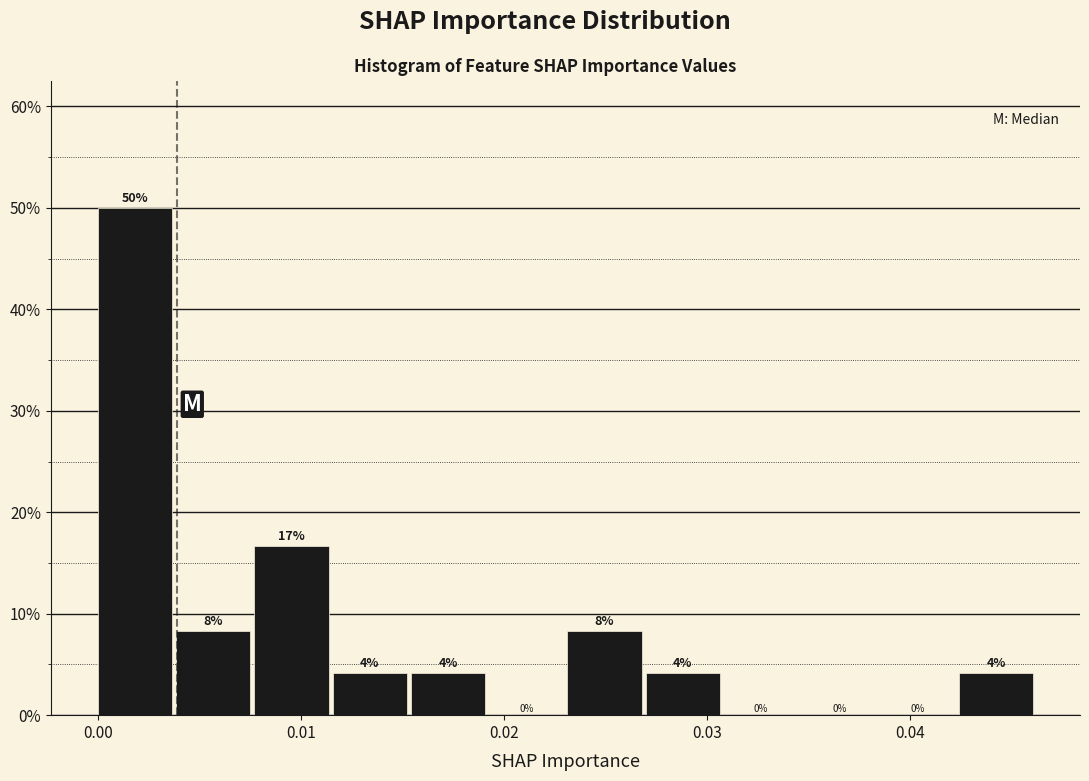

Read against the x-axis, roughly where is the centre of the tallest bar?

0.002